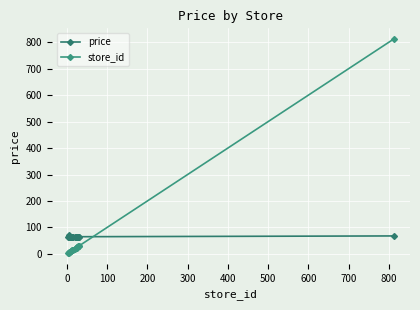

What is the sum of the price values at 0 and 700?

129.8